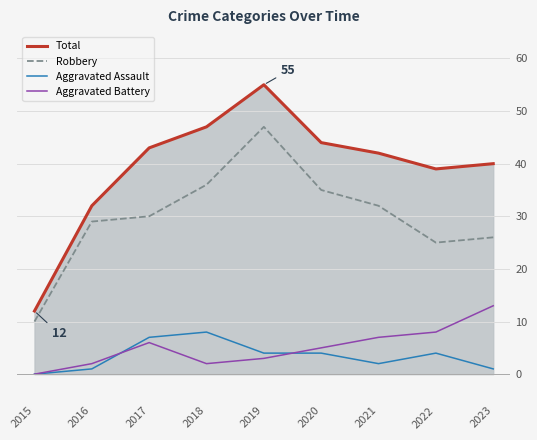

Reading left to right, transcribe all the data shown in this chart.

Total: 12	32	43	47	55	44	42	39	40
Robbery: 10	29	30	36	47	35	32	25	26
Aggravated Assault: 0	1	7	8	4	4	2	4	1
Aggravated Battery: 0	2	6	2	3	5	7	8	13